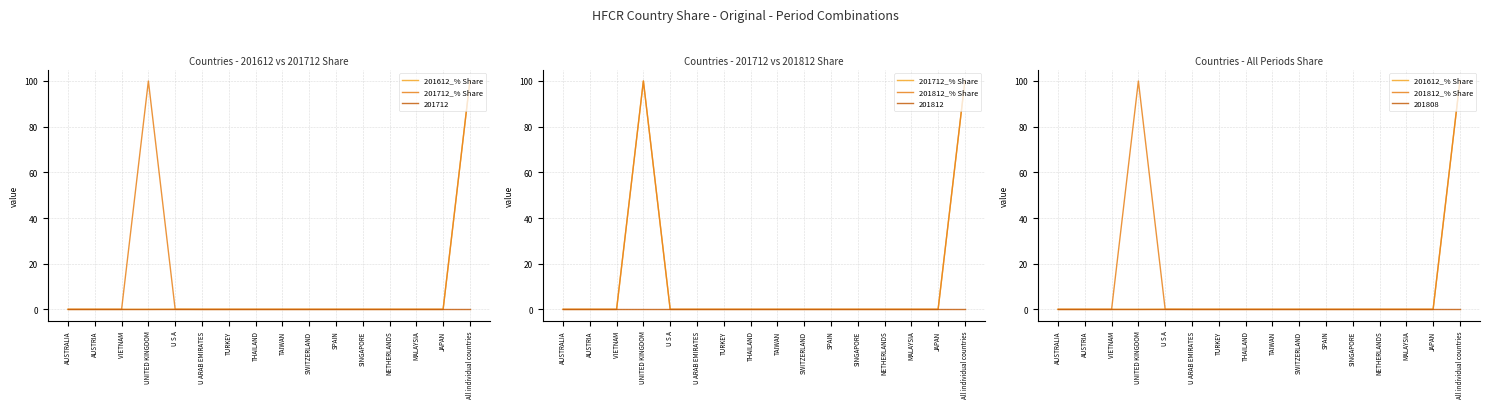

What is the difference between the maximum and minimum values in the 201712_% Share series?

100.0